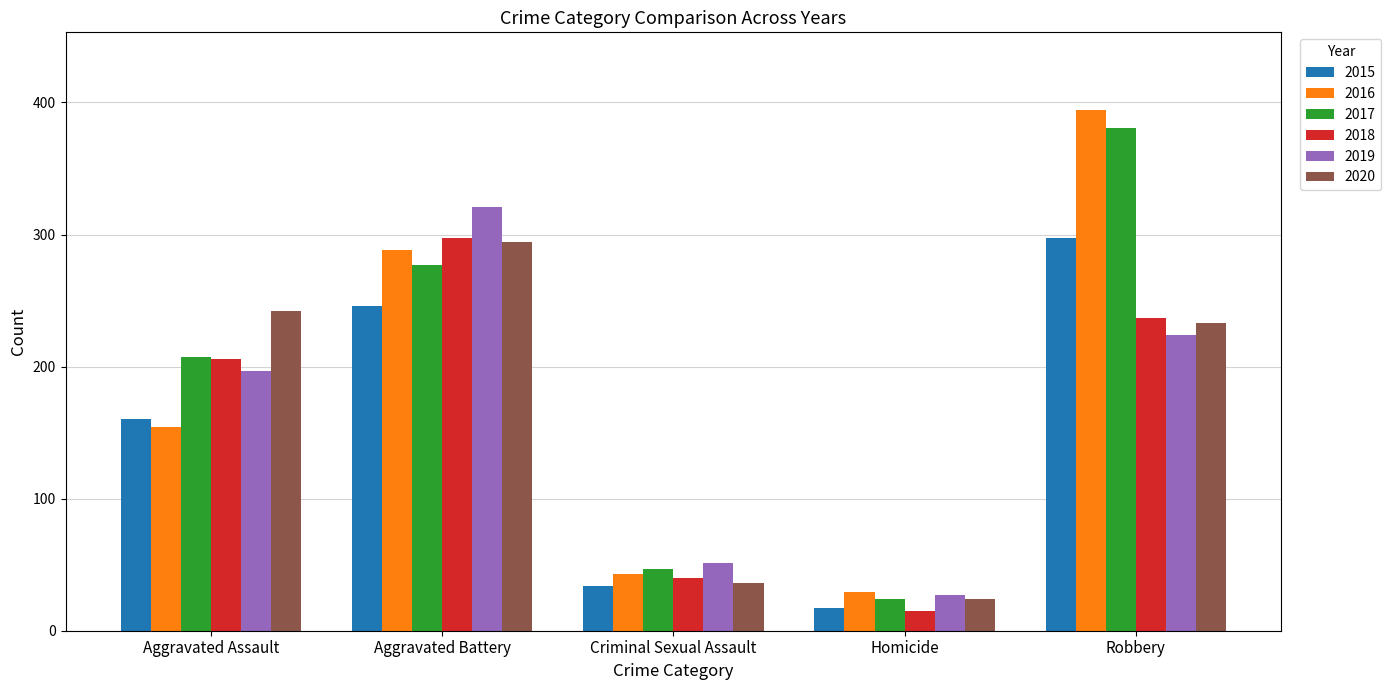

How many data points does each series have?

5